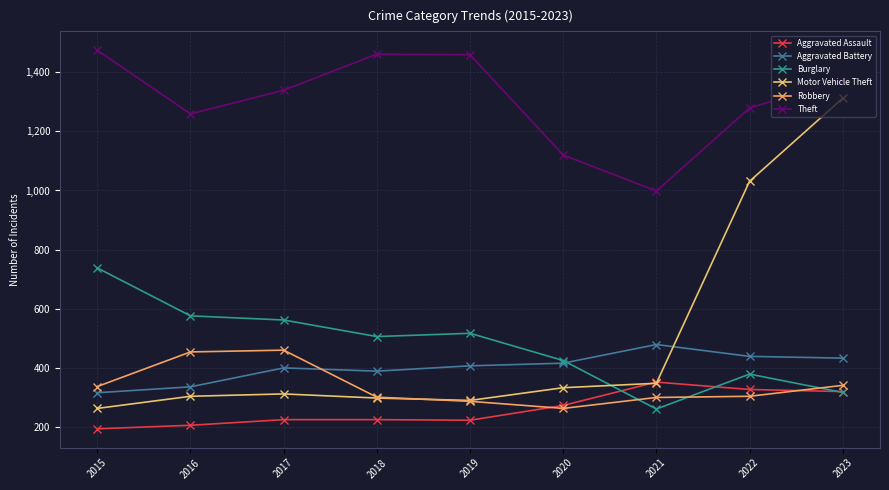

The value of Aggravated Assault at 2020 is 364. True or false?

False